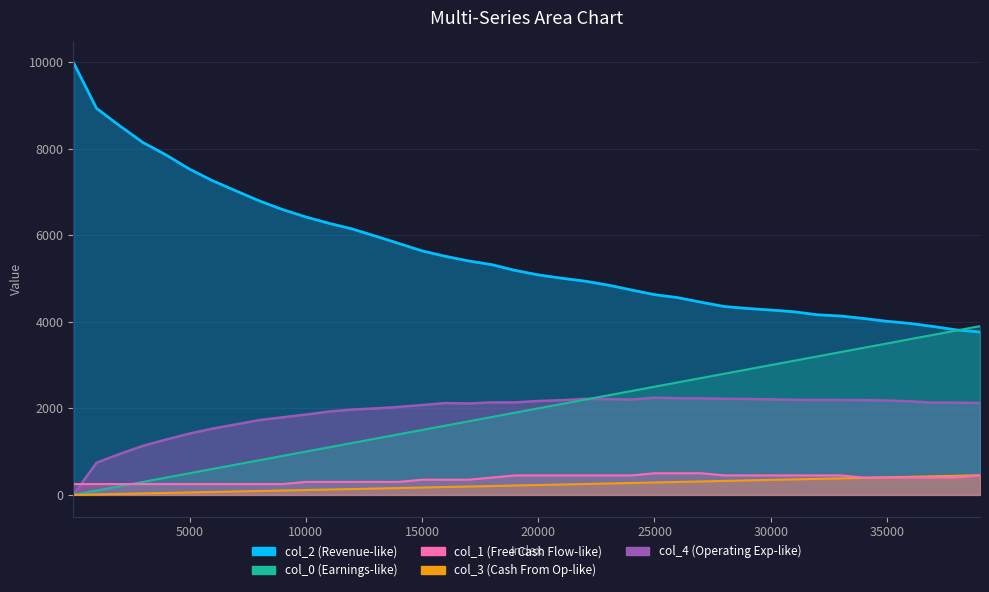

How many lines are shown in the chart?

5